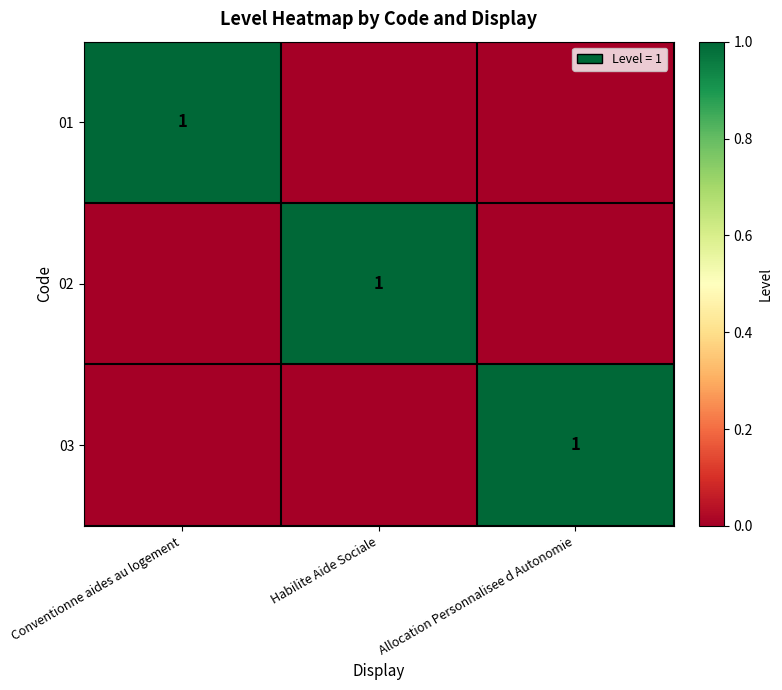

True or false: 01 has a value of 0 at Allocation Personnalisee d Autonomie.

True